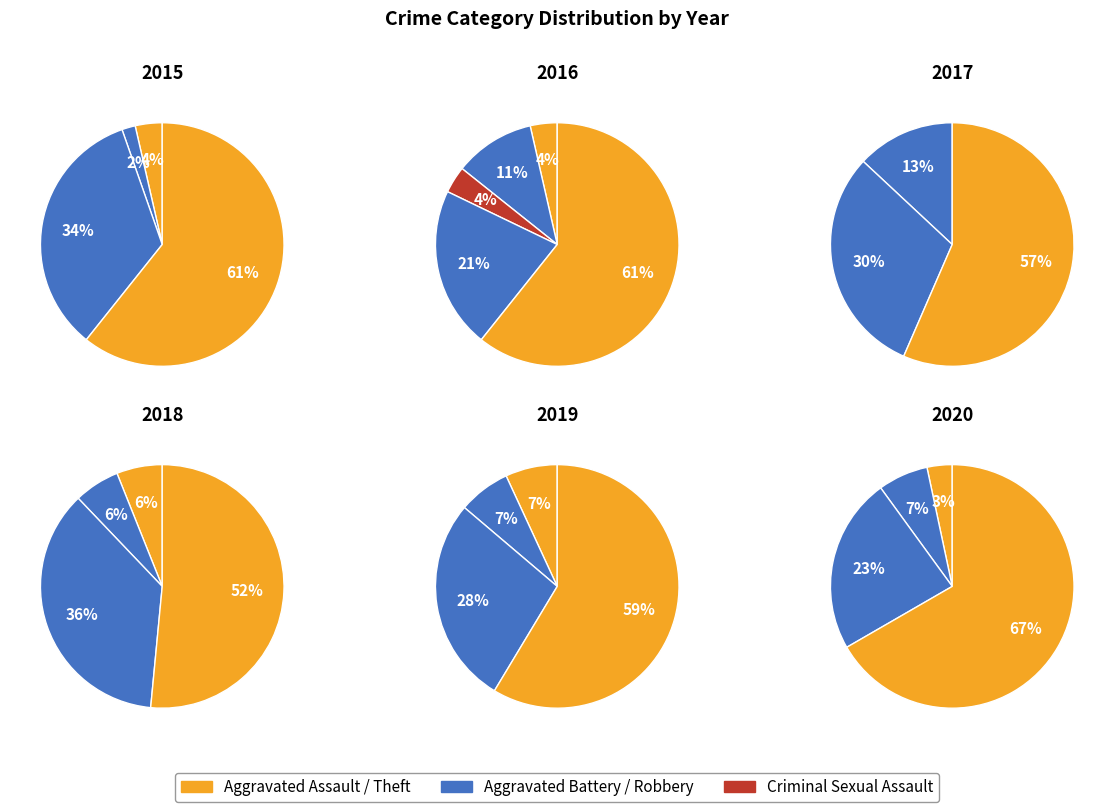

Which series changed the most between Aggravated Battery and Criminal Sexual Assault?

2017